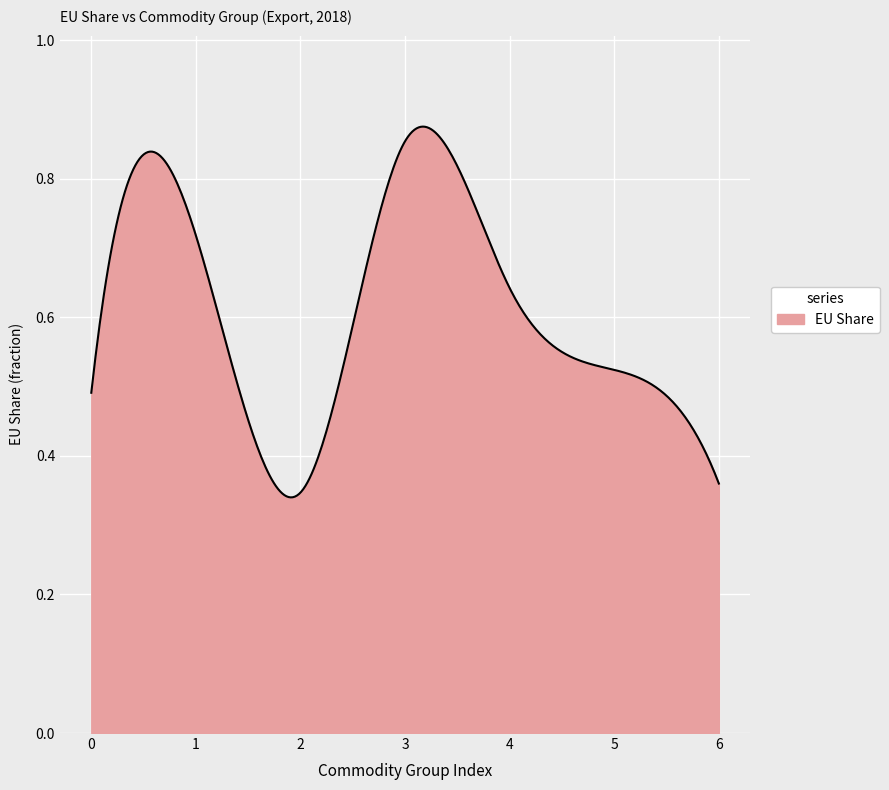

True or false: the data shows 0.3 at 0.

False